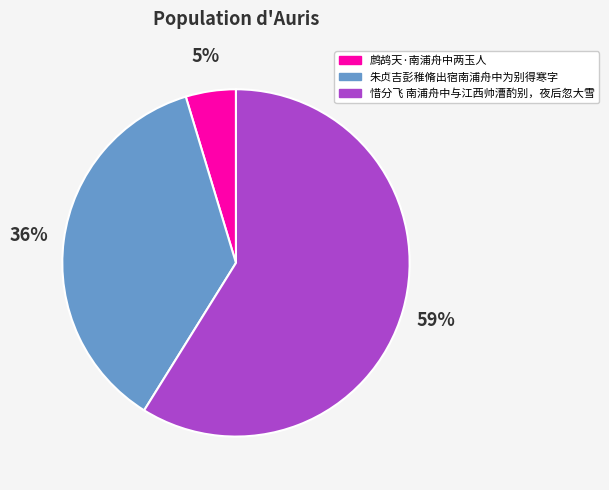

To the nearest percent, what percentage of the pie is 惜分飞 南浦舟中与江西帅漕酌别，夜后忽大雪?

59%